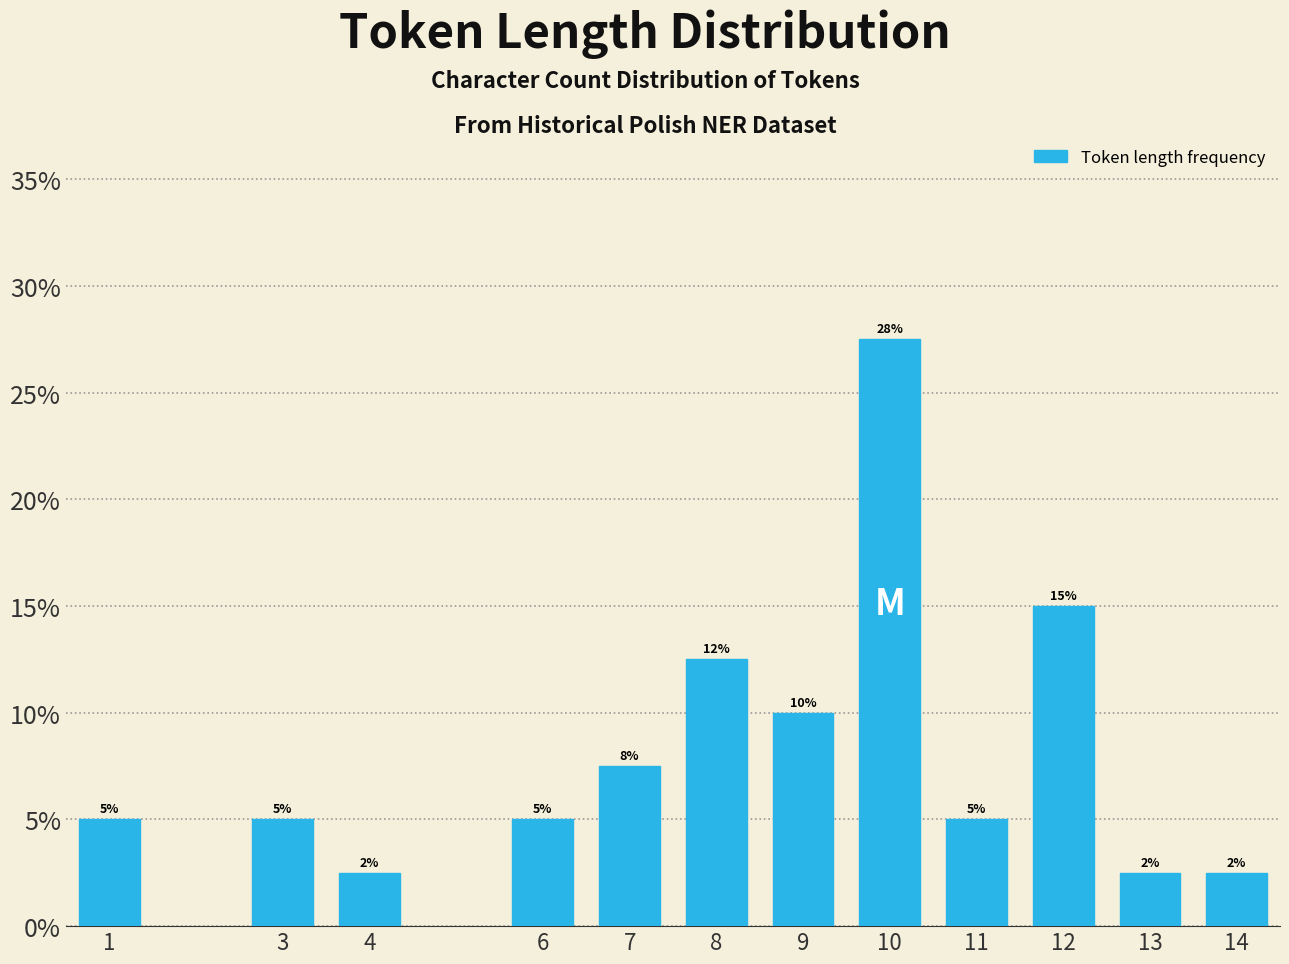

What is the difference between the values at 12 and 9?

5.0